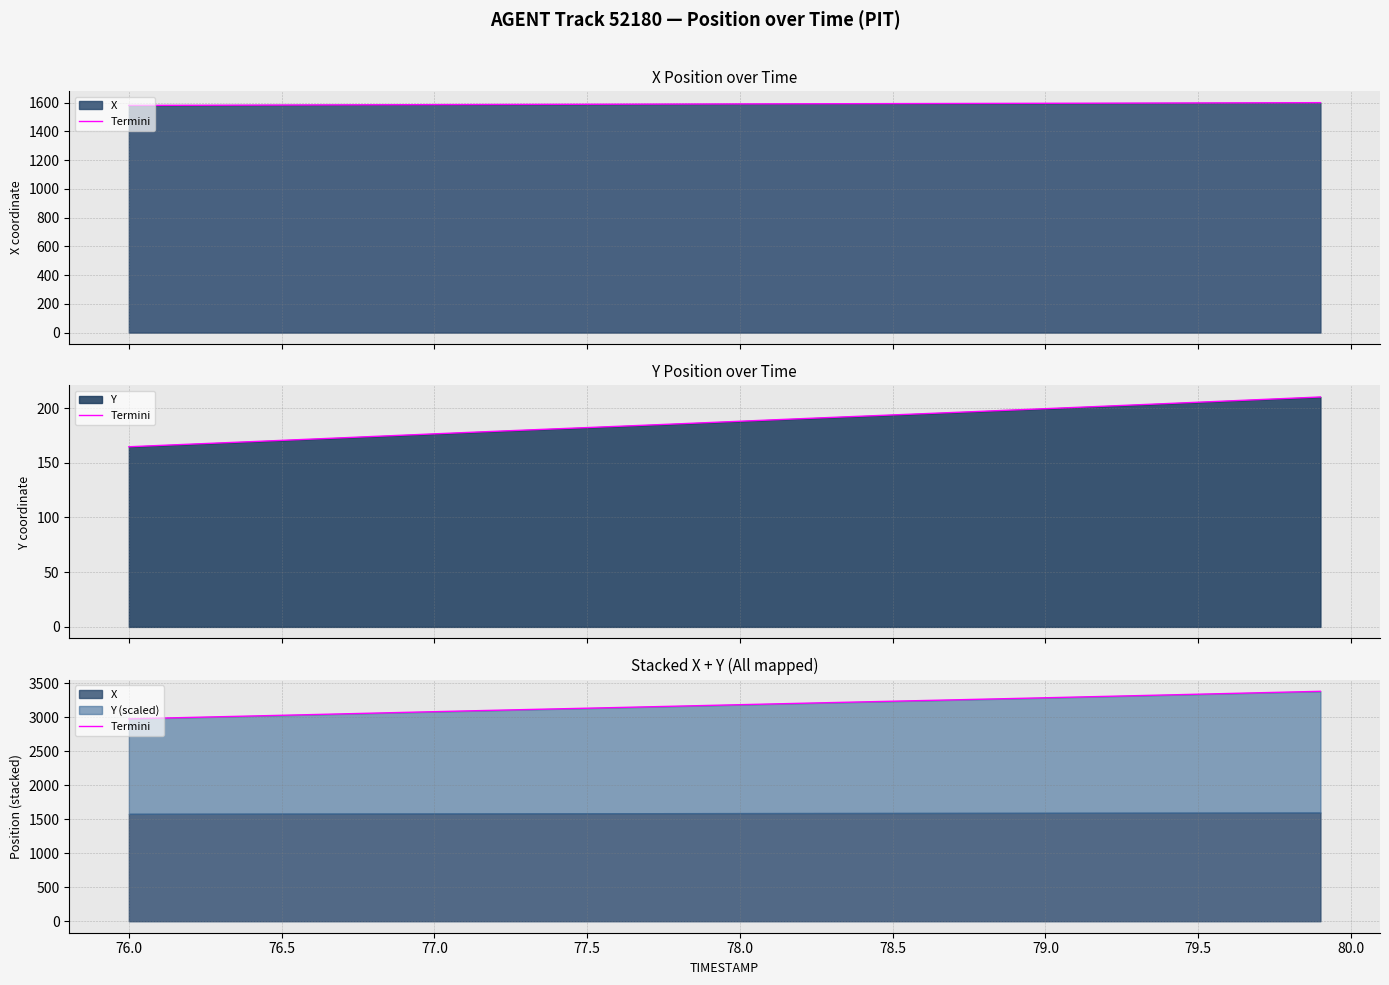

Reading left to right, transcribe all the data shown in this chart.

2976.9	2987.6	2998.2	3008.6	3019.0	3029.4	3040.0	3050.7	3061.4	3072.1	3082.8	3093.3	3103.7	3113.9	3123.9	3134.0	3144.1	3154.3	3164.6	3175.0	3185.4	3195.9	3206.3	3216.5	3226.6	3236.6	3246.6	3256.7	3266.9	3277.1	3287.4	3297.8	3308.2	3318.6	3329.2	3339.8	3350.4	3361.1	3371.7	3382.4